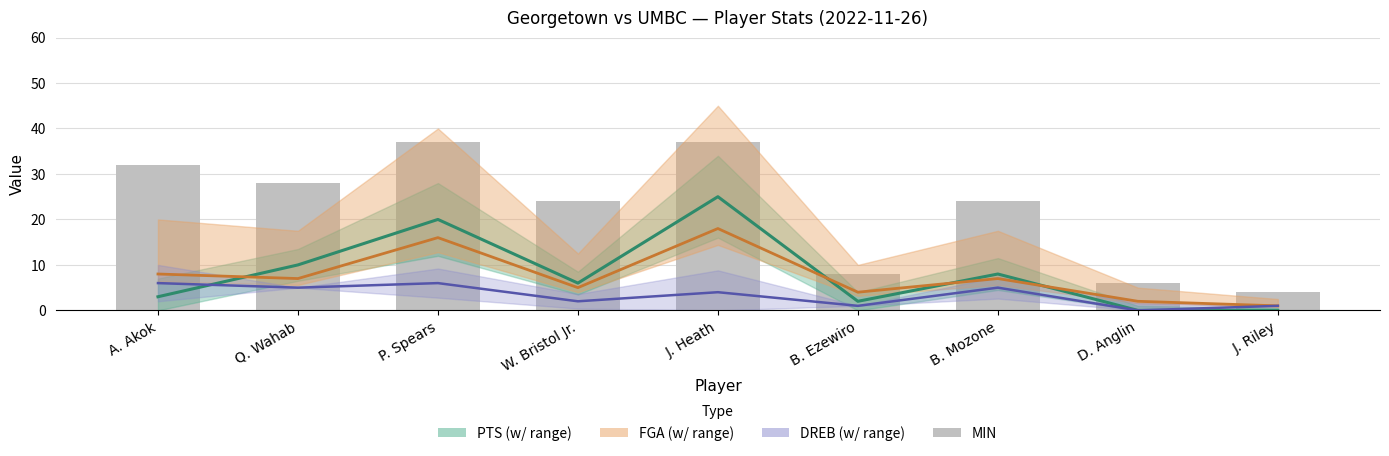

What is the difference between the second highest and second lowest values in the PTS series?

20